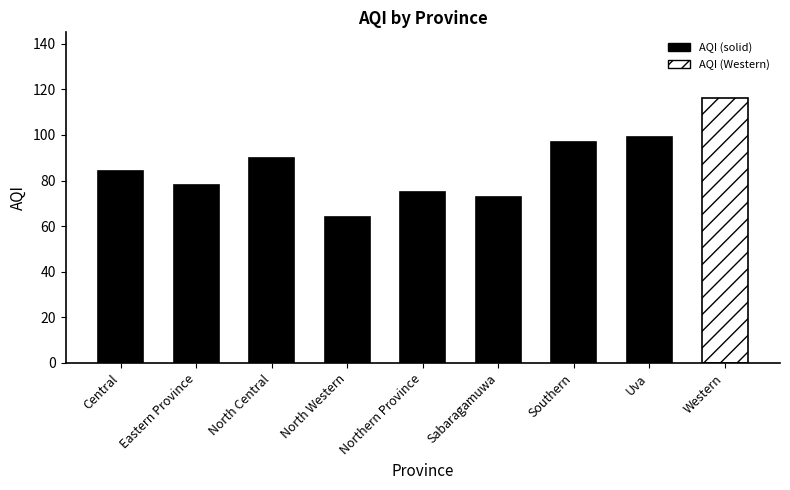

What is the difference between the second highest and second lowest values?

26